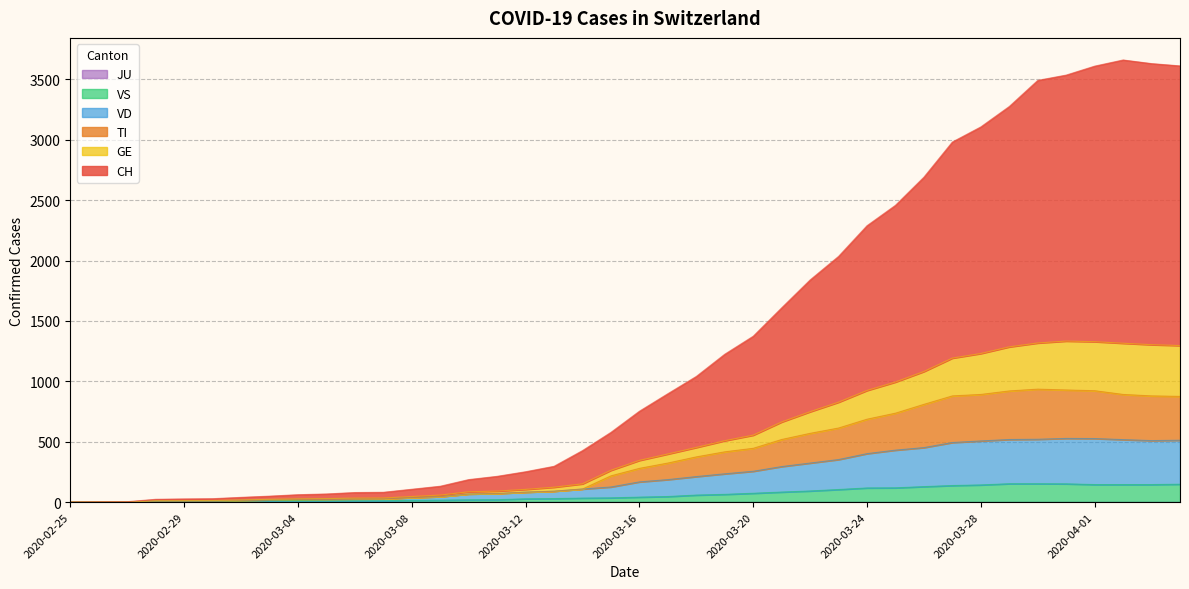

What is the total value across all series at 2020-03-01?

67